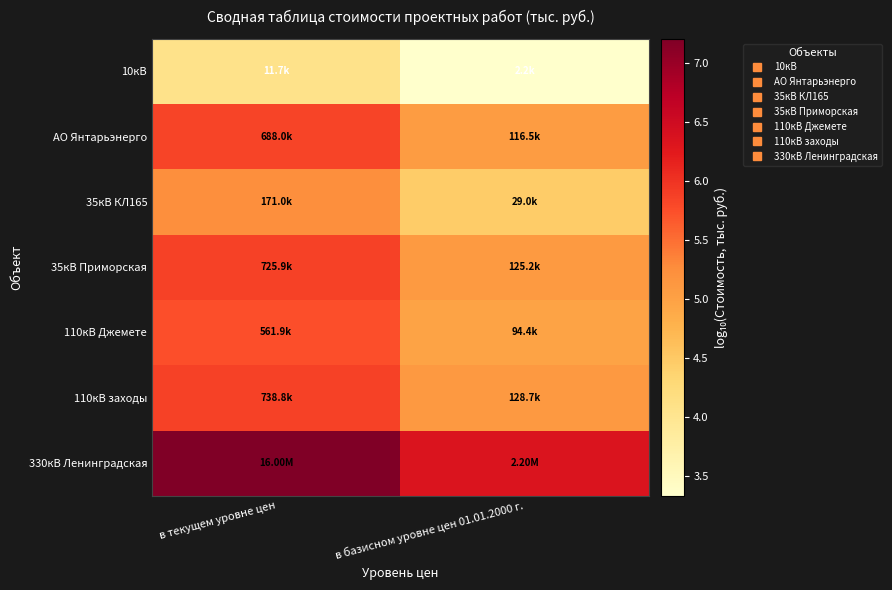

Reading right to left, transcribe all the data shown in this chart.

10кВ: в базисном уровне цен 01.01.2000 г.=3.3	в текущем уровне цен=4.1
АО Янтарьэнерго: в базисном уровне цен 01.01.2000 г.=5.1	в текущем уровне цен=5.8
35кВ КЛ165: в базисном уровне цен 01.01.2000 г.=4.5	в текущем уровне цен=5.2
35кВ Приморская: в базисном уровне цен 01.01.2000 г.=5.1	в текущем уровне цен=5.9
110кВ Джемете: в базисном уровне цен 01.01.2000 г.=5.0	в текущем уровне цен=5.7
110кВ заходы: в базисном уровне цен 01.01.2000 г.=5.1	в текущем уровне цен=5.9
330кВ Ленинградская: в базисном уровне цен 01.01.2000 г.=6.3	в текущем уровне цен=7.2